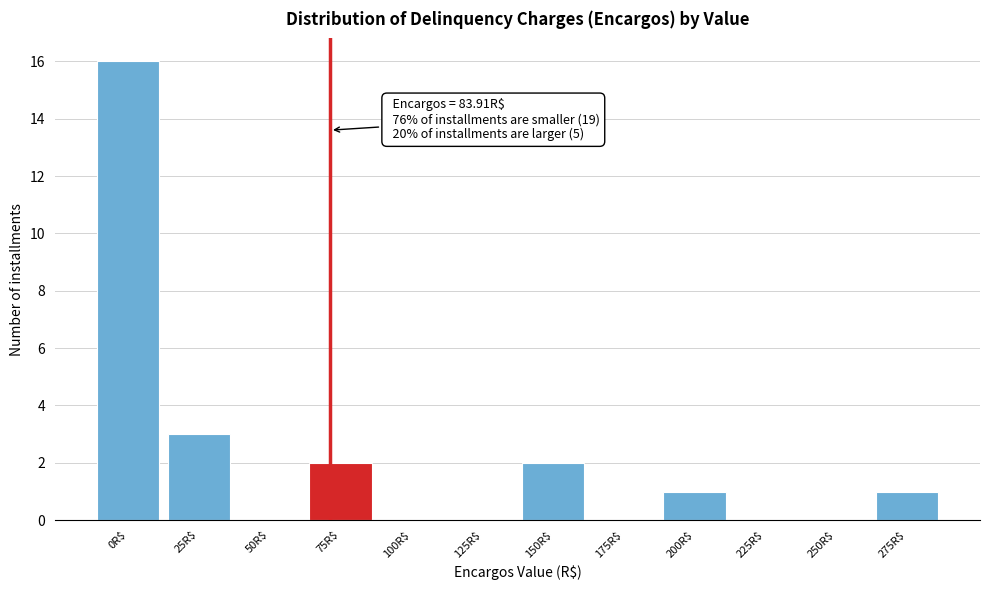

The value at 250R$ is -10. True or false?

False